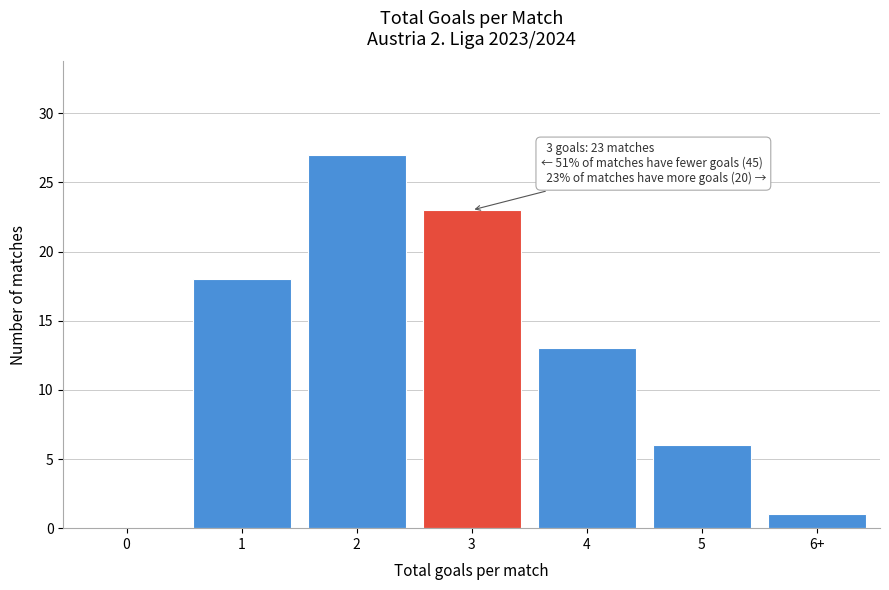

Reading right to left, transcribe all the data shown in this chart.

6+=1	5=6	4=13	3=23	2=27	1=18	0=0